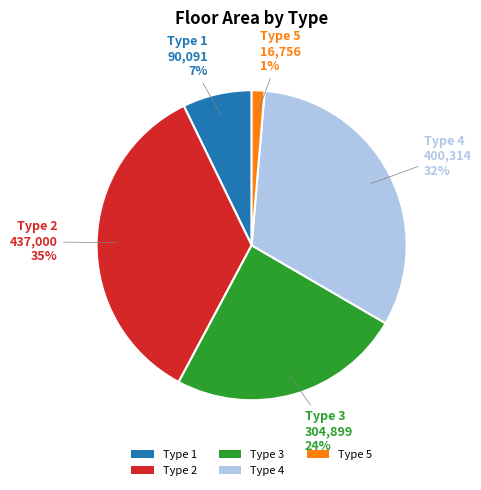

How many segments does this pie chart have?

5